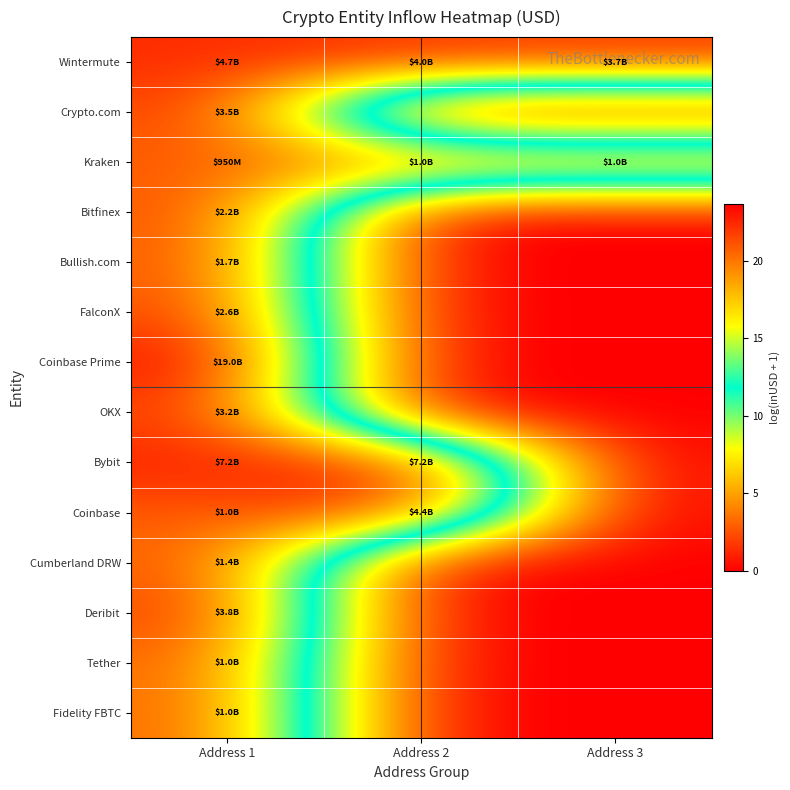

Which series has the largest range (max minus min)?

Coinbase Prime